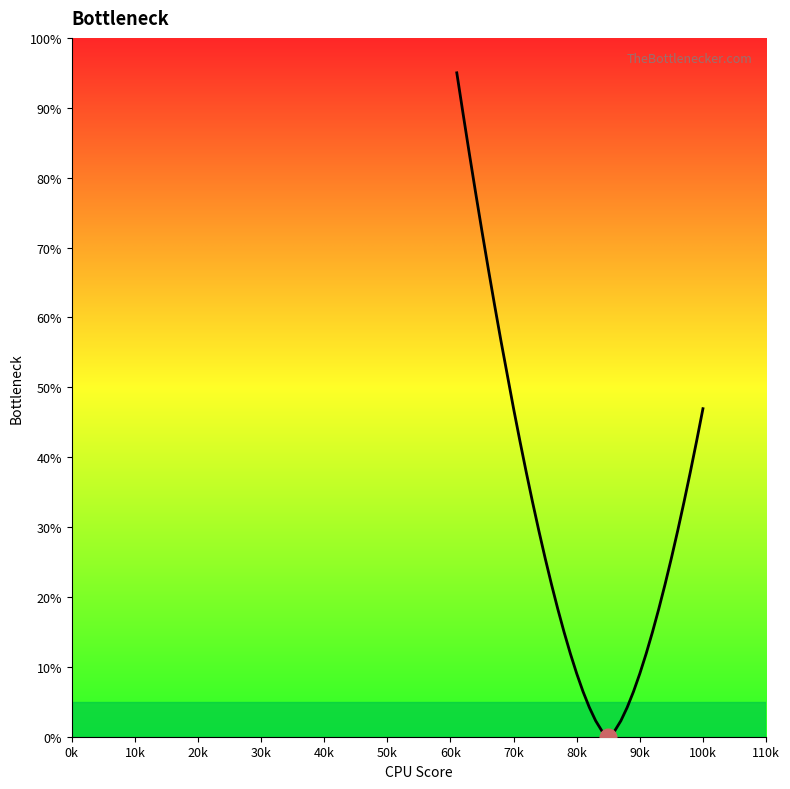

What is the difference between the maximum and minimum values?

95.0